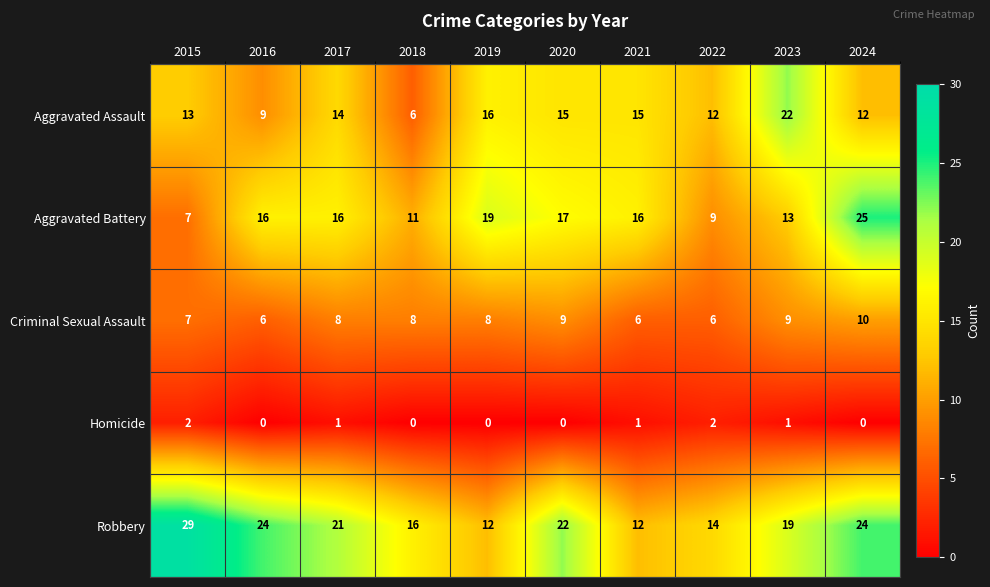

The value of Aggravated Assault at 2016 is 9. True or false?

True